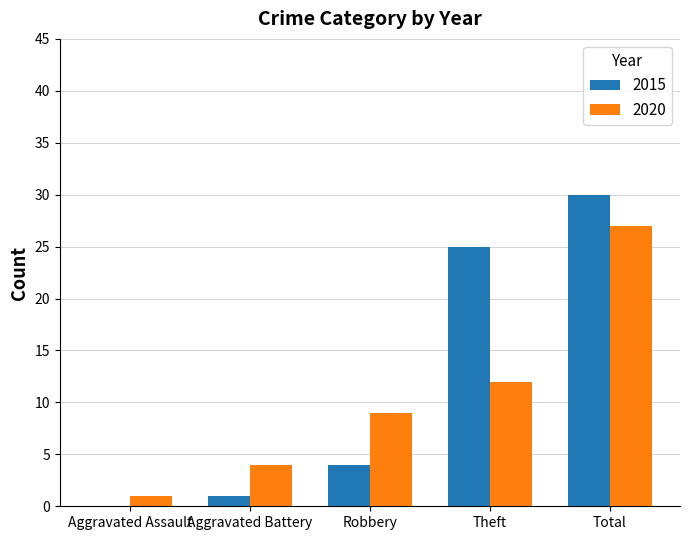

What is the sum of all 2020 values?

53